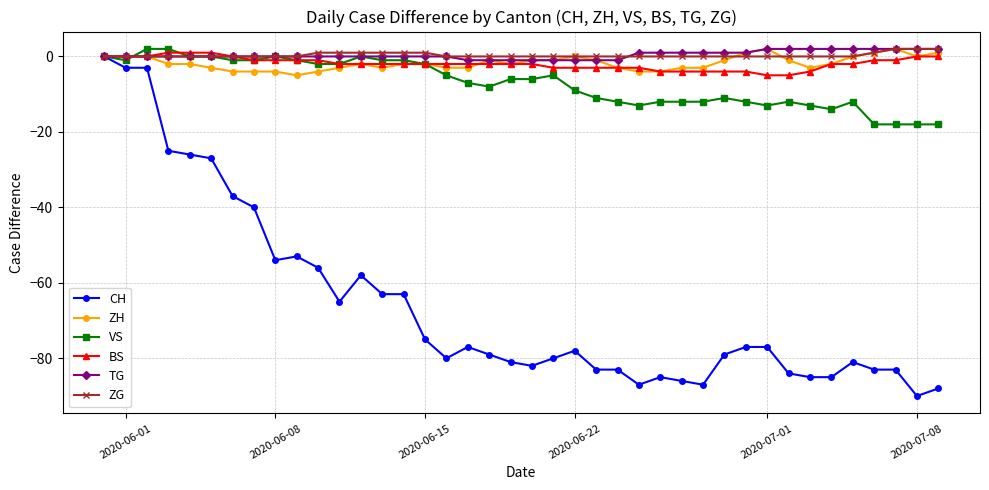

What is the value of the VS point at the 31st from the left?

-12